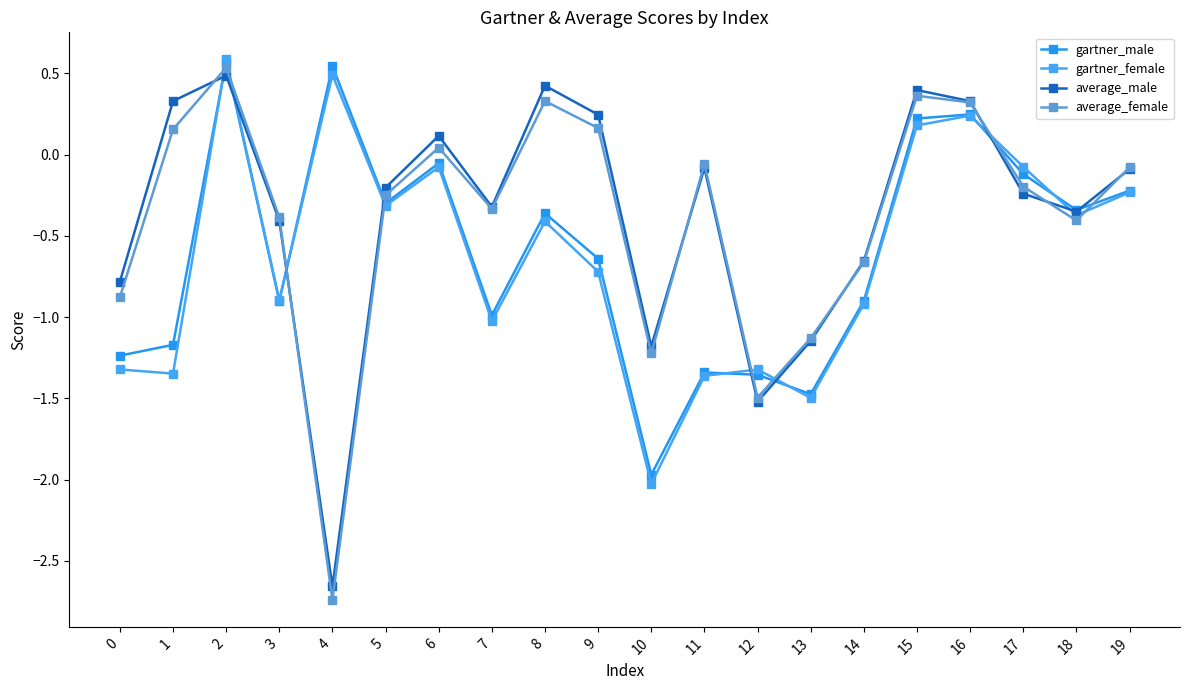

What is the spread (max minus min) of values at 4?

3.3